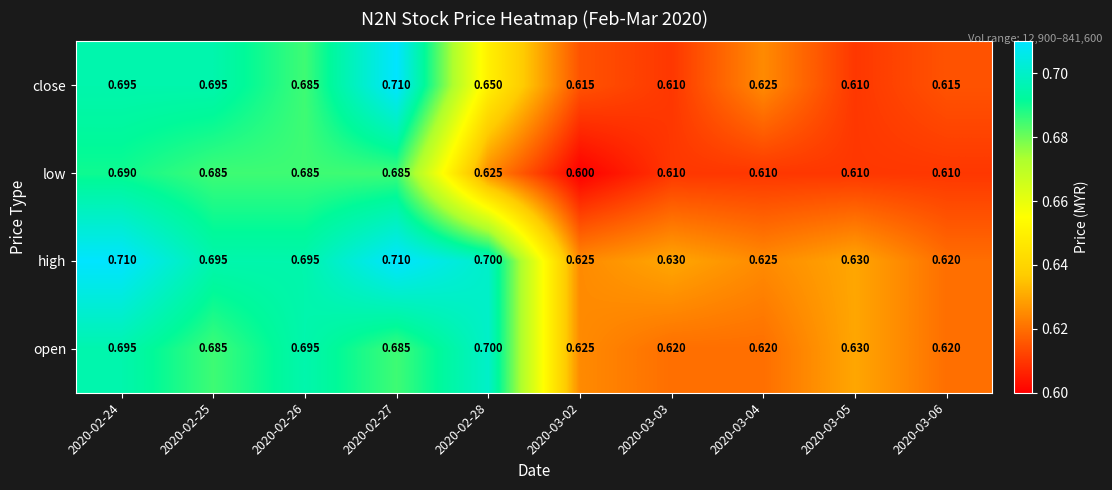

Which series changed the most between 2020-03-03 and 2020-03-04?

close